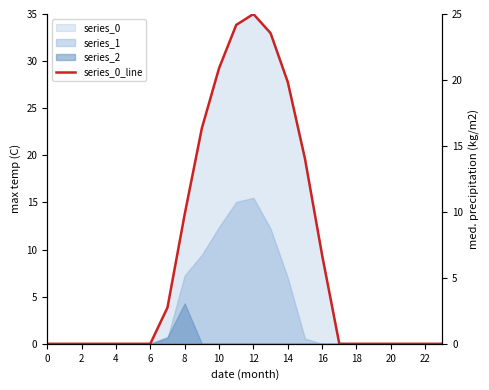

Reading right to left, what are all the values shown in this chart?

0.0	0.0	0.0	0.0	0.0	0.0	0.0	9.4	19.7	27.8	33.0	35.0	33.8	29.2	22.9	13.7	3.9	0.0	0.0	0.0	0.0	0.0	0.0	0.0